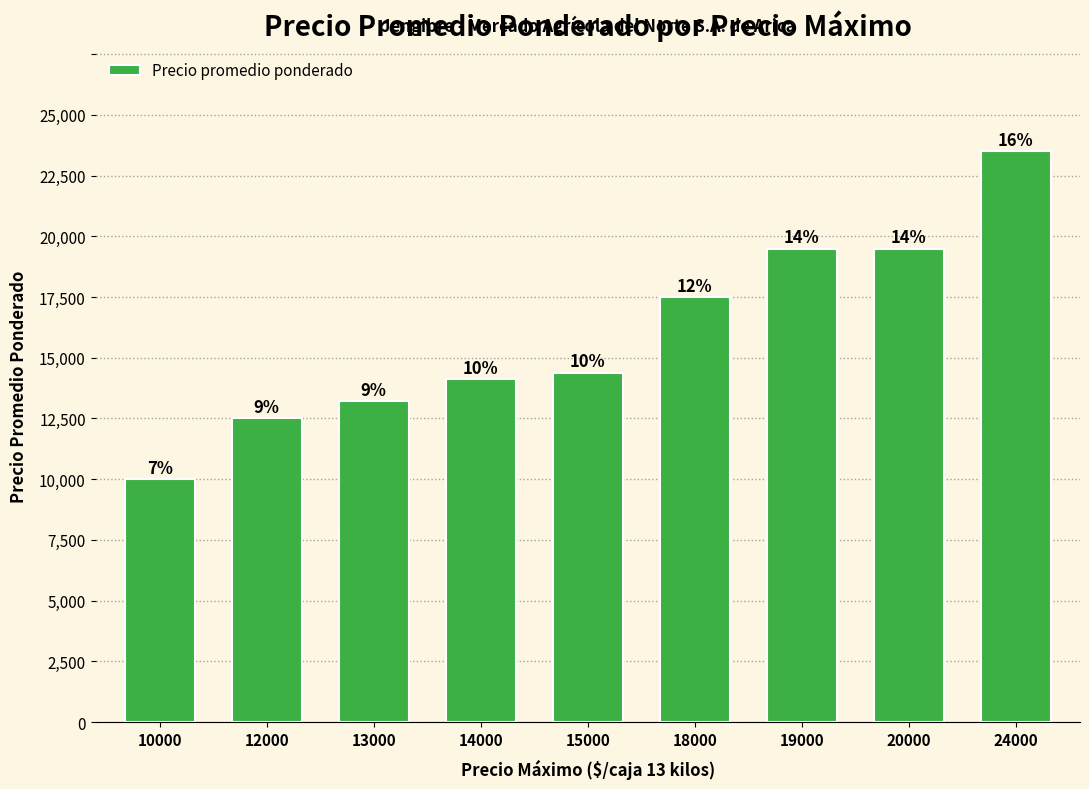

Rank the categories by value from highest to lowest.

24000, 19000, 20000, 18000, 15000, 14000, 13000, 12000, 10000